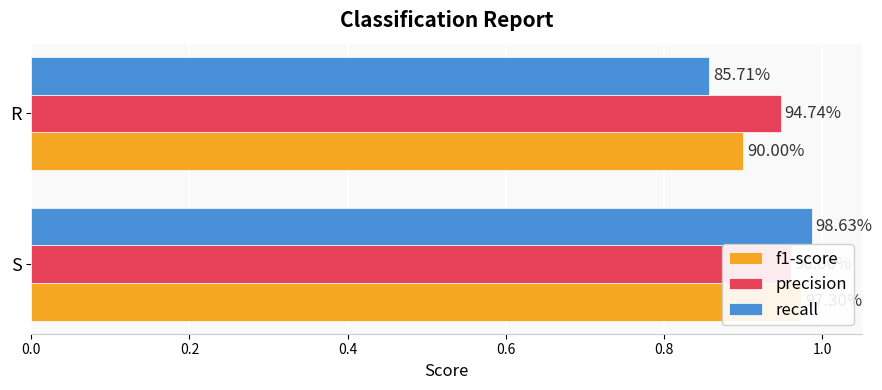

What are all the series names shown in the legend?

f1-score, precision, recall